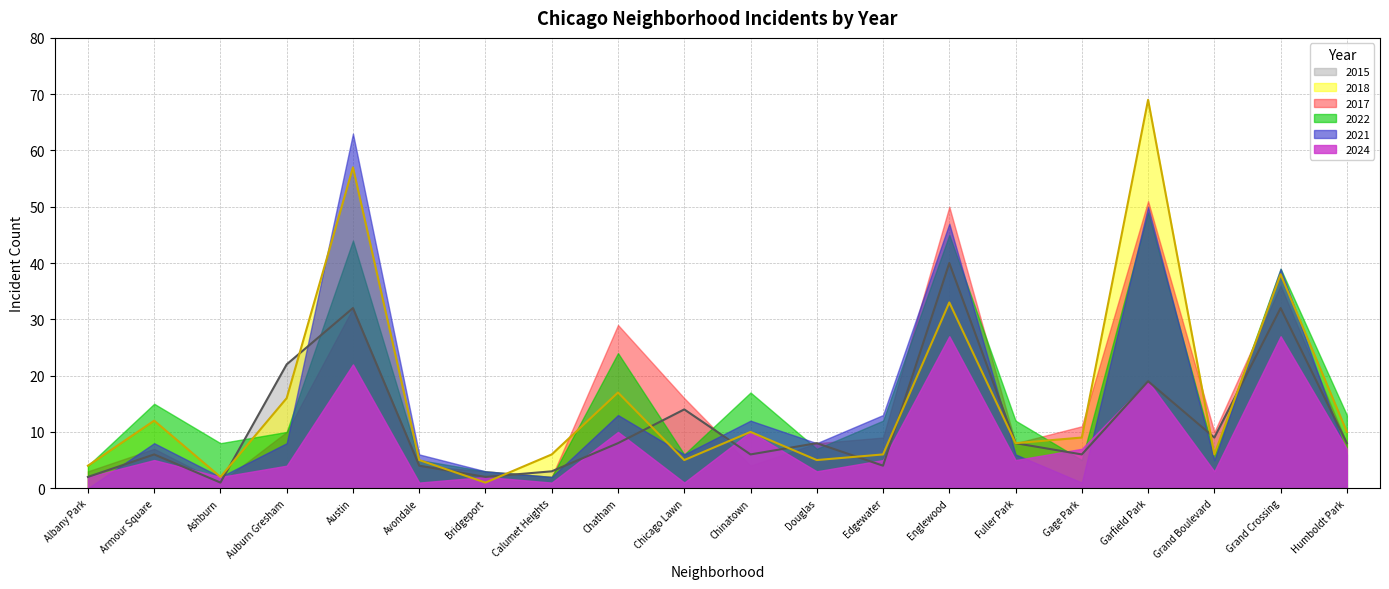

What is the minimum value for 2017?

1